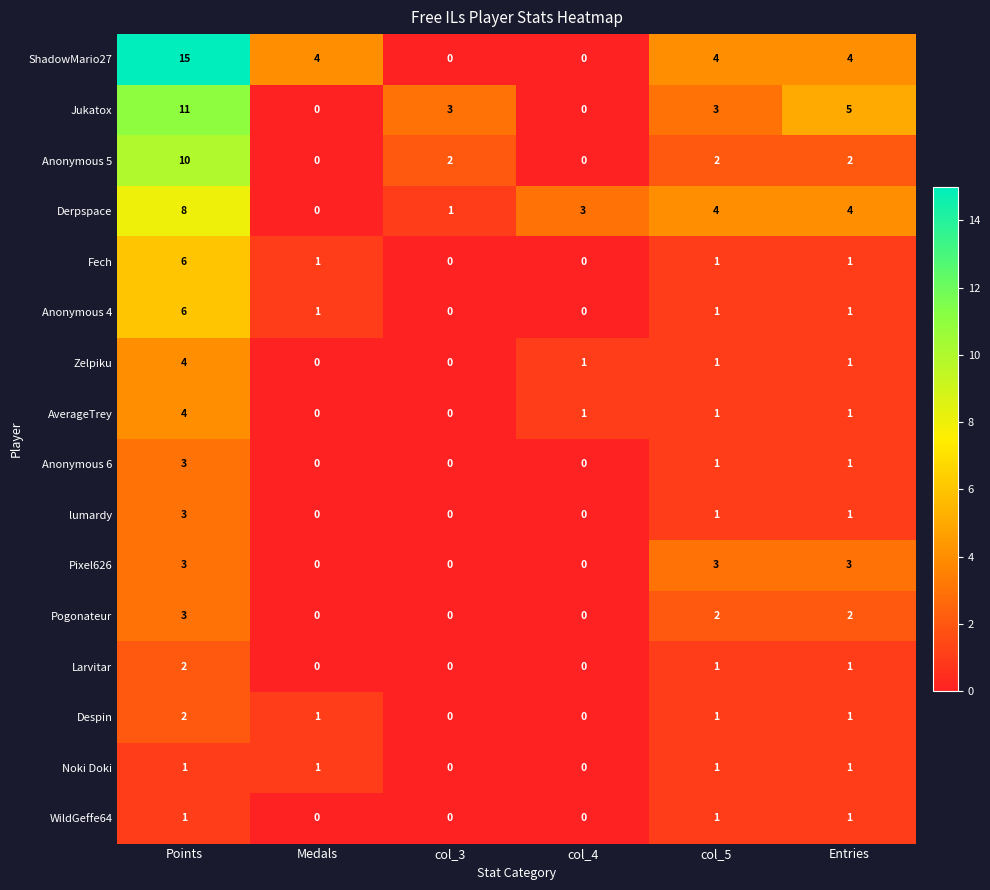

At how many categories does at least one series exceed 6?

1